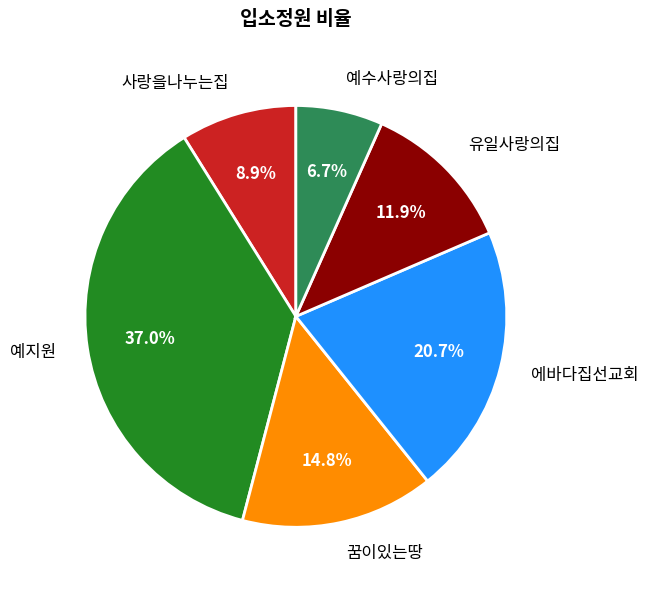

The 꿈이있는땅 slice represents 15% of the pie. True or false?

True